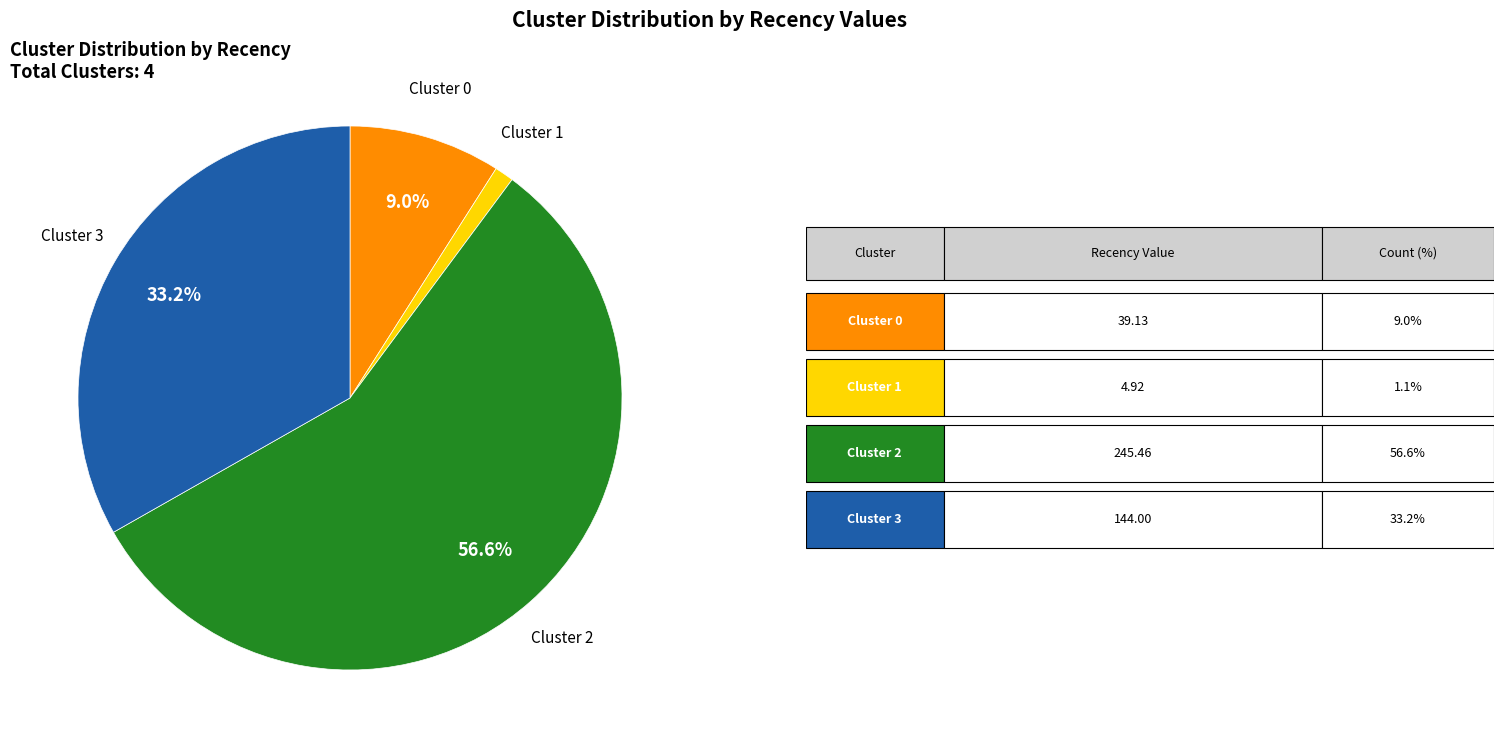

Is there any slice that represents more than half of the pie?

Yes